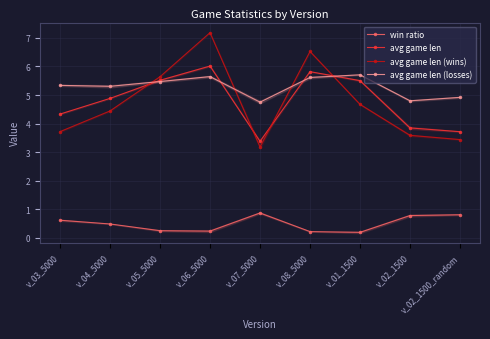

Which category has the highest value in the avg game len (wins) series?

v_06_5000